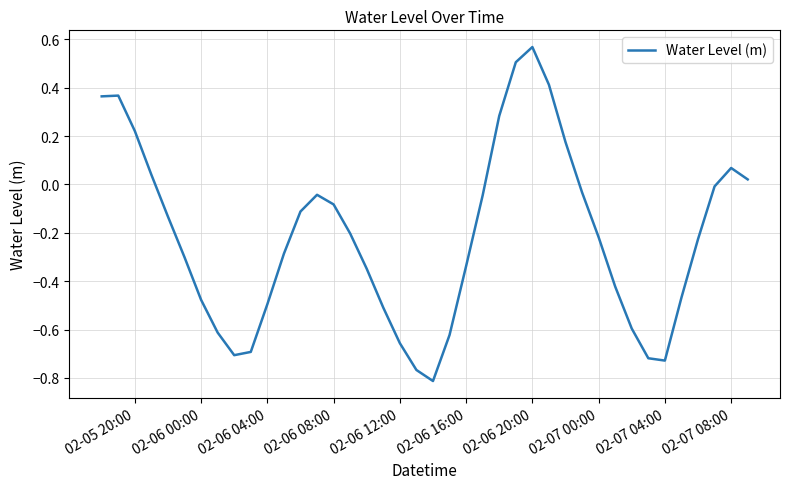

Which label corresponds to the largest value in the chart?

02-06 20:00